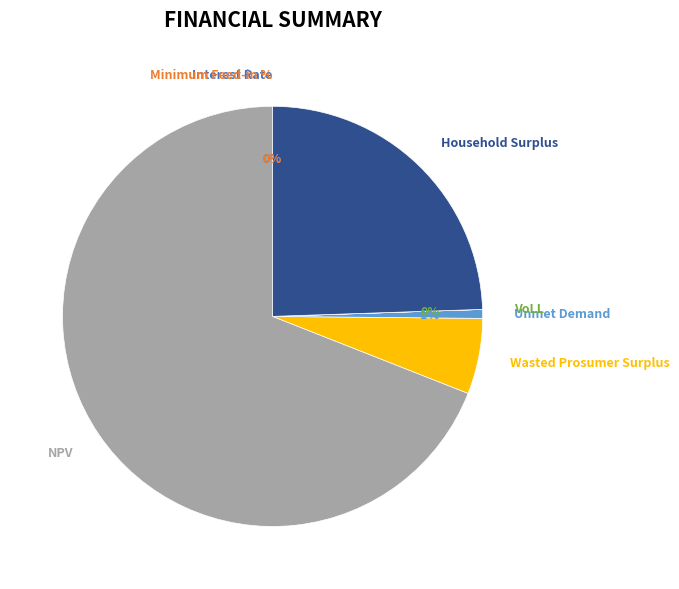

Is there a majority slice in this chart?

Yes